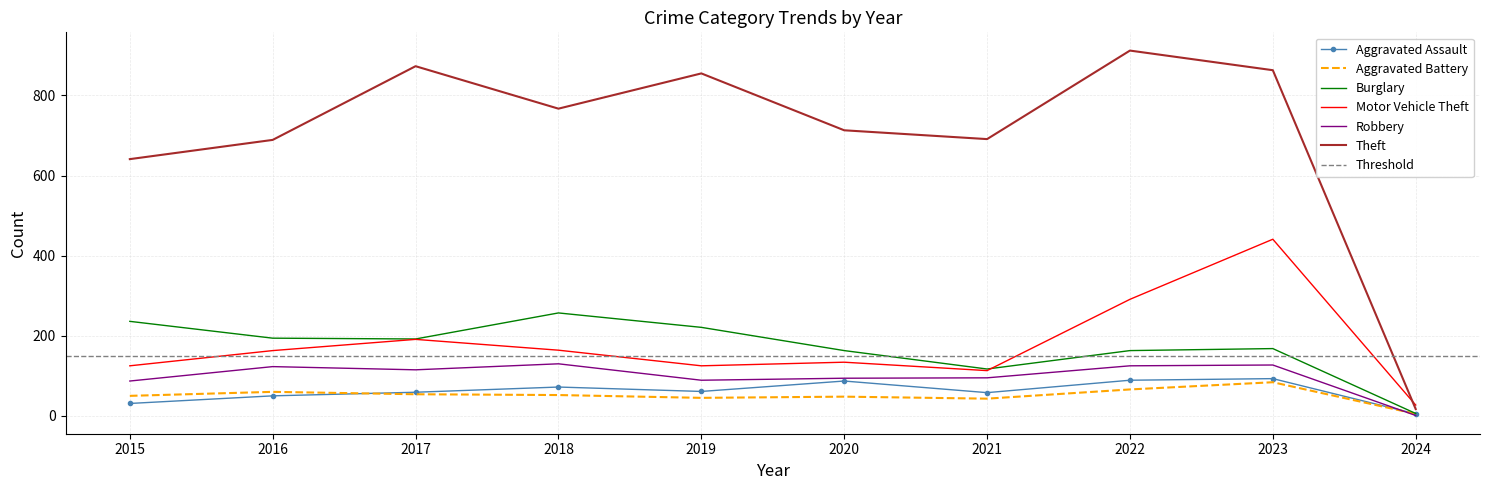

What is the difference between the second highest and minimum values in the Burglary series?

230